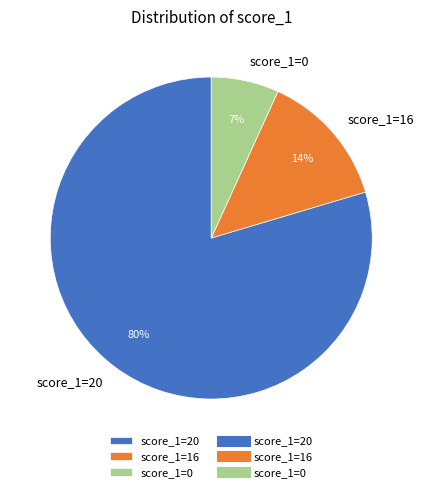

True or false: score_1=0 accounts for 19% of the total.

False